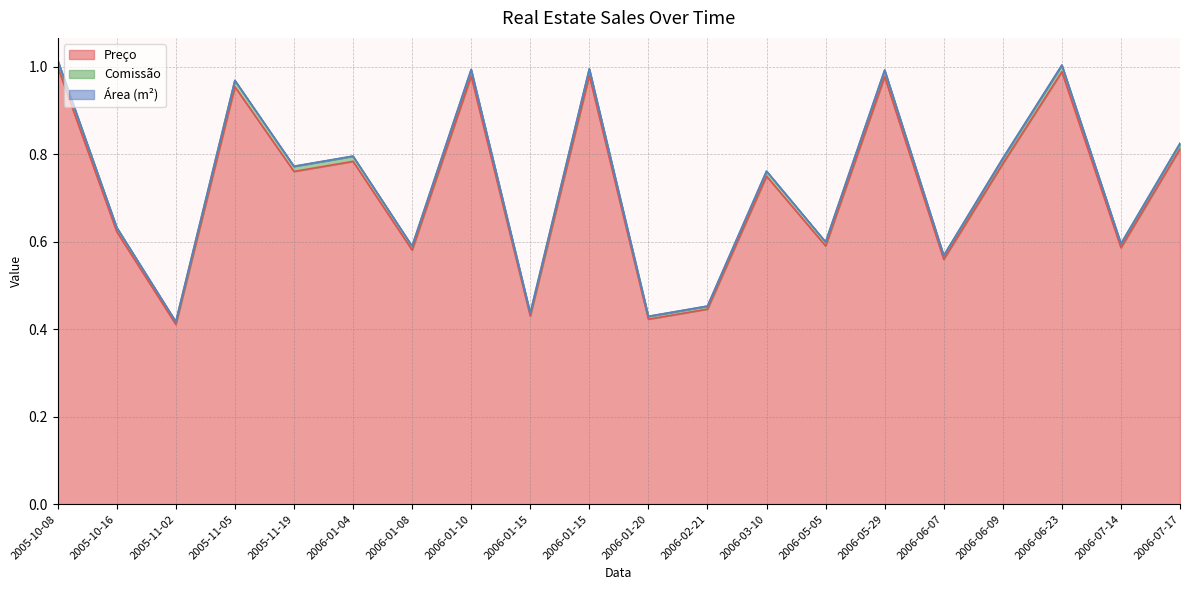

Is it true that Preço equals 0.4 at 2006-01-20?

True